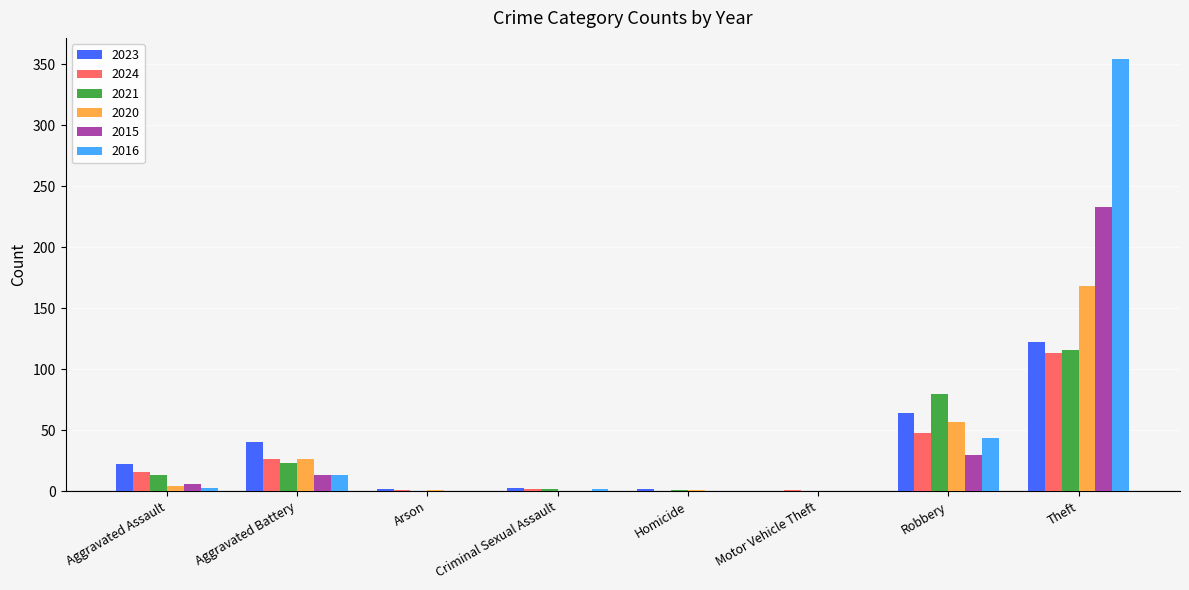

Is it true that 2024 equals 15 at Robbery?

False